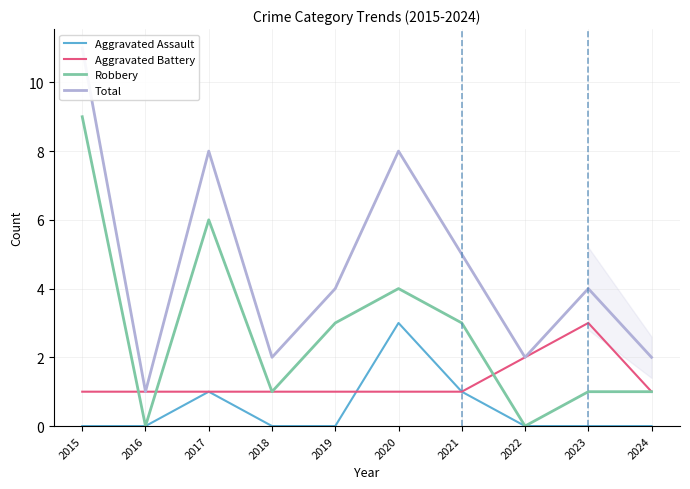

What is the spread (max minus min) of values at 2023?

4